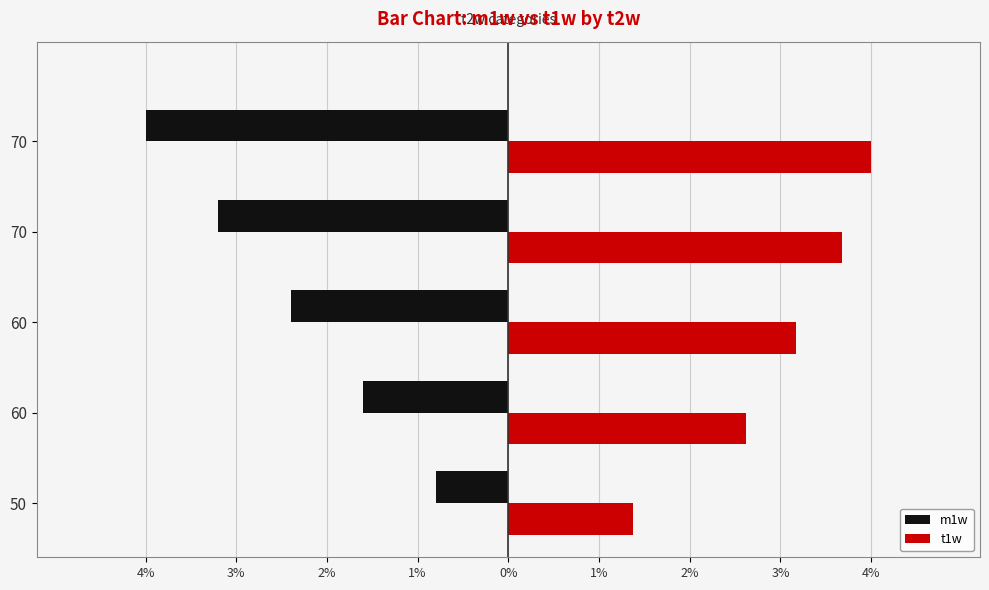

Which series has the largest total across all categories?

t1w